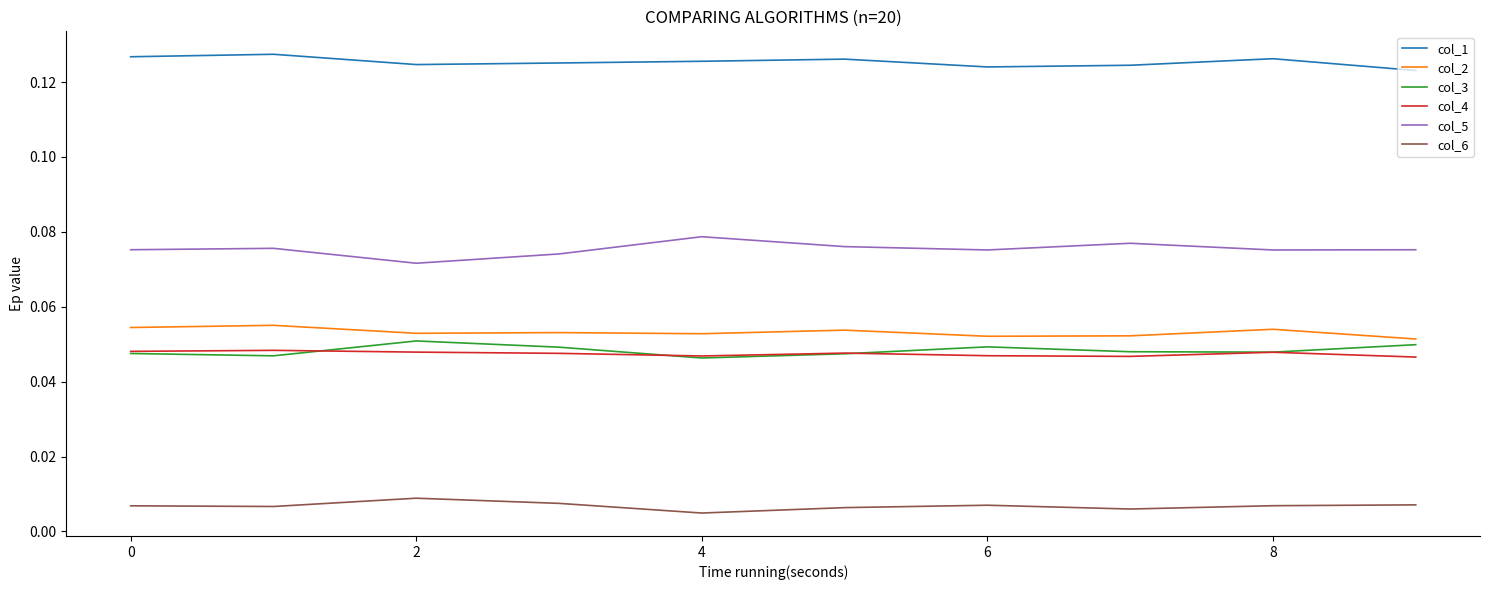

Which series has the widest spread of values?

col_5